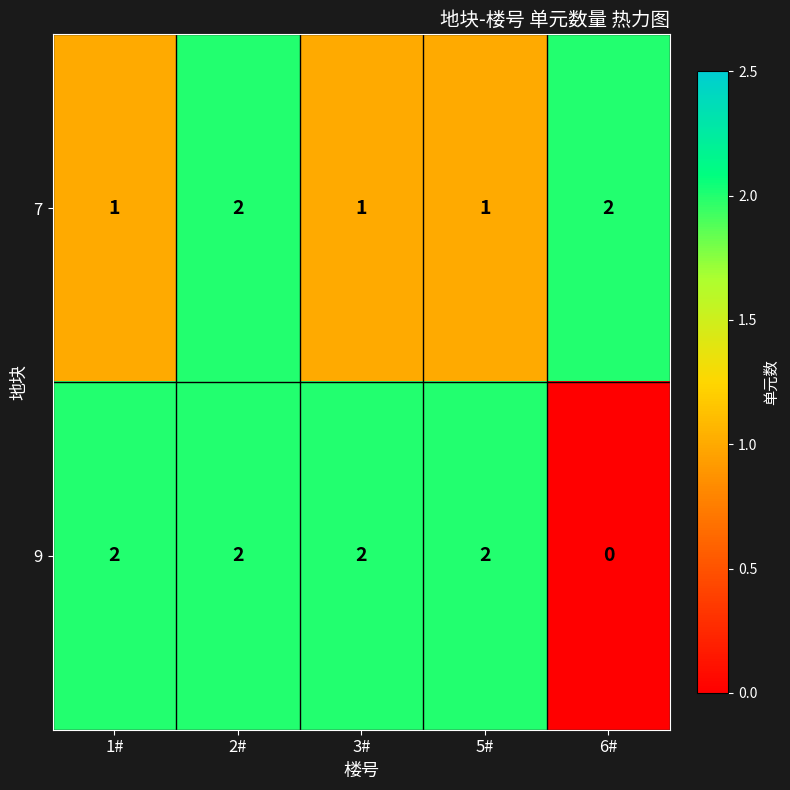

Which series has the largest total across all categories?

9